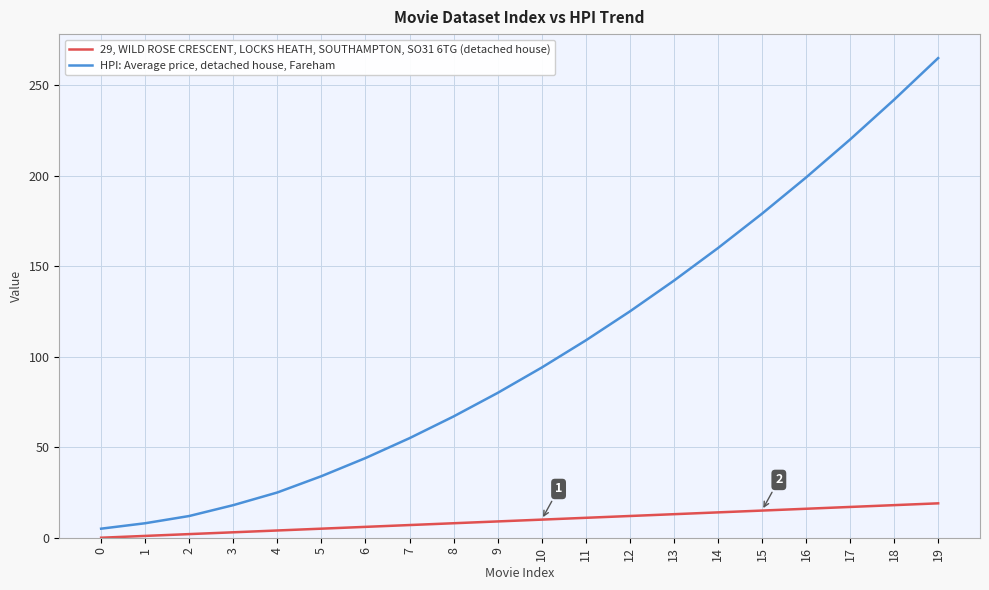

What is the spread (max minus min) of values at 19?

246